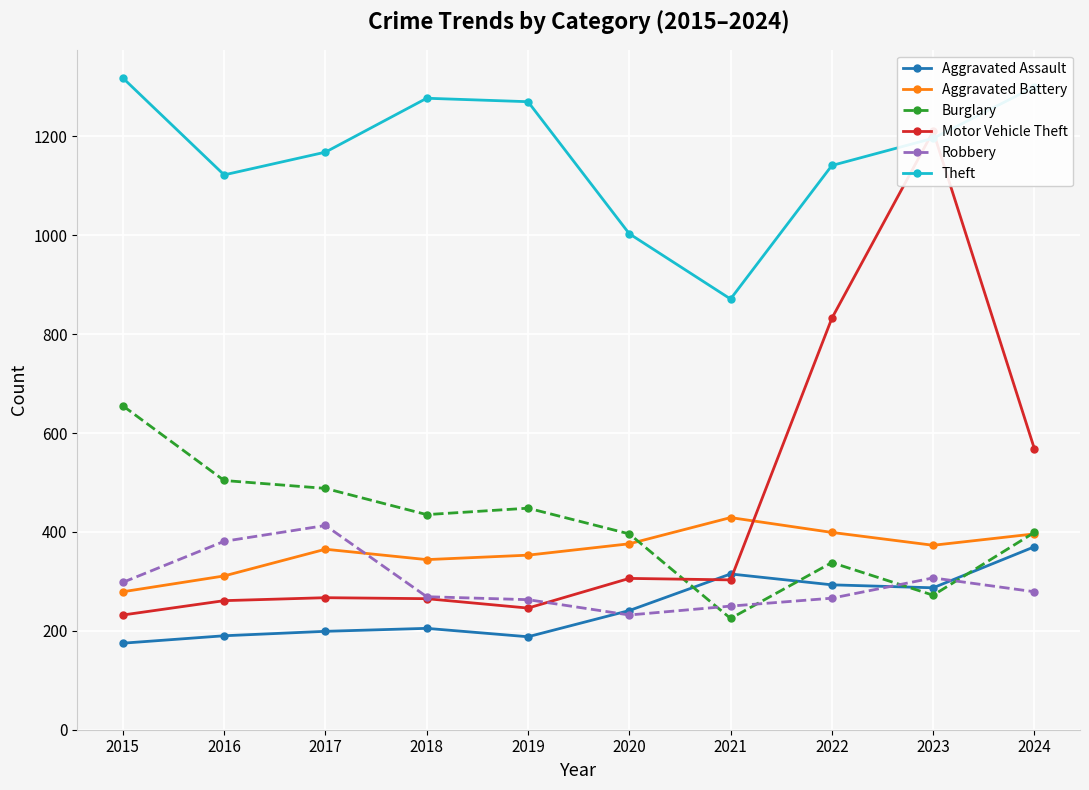

What is the minimum value for Burglary?

225